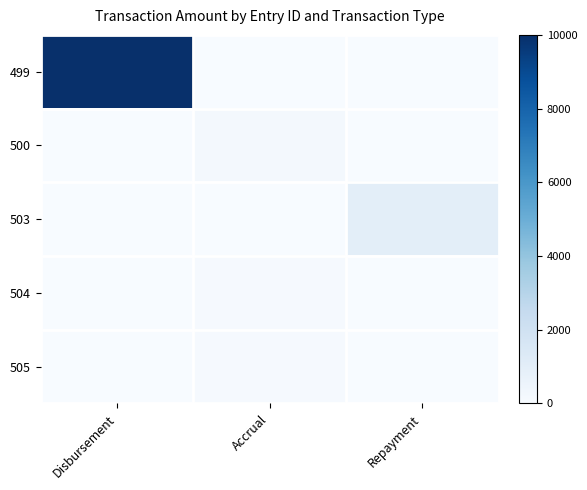

Which series changed the most between Disbursement and Accrual?

499